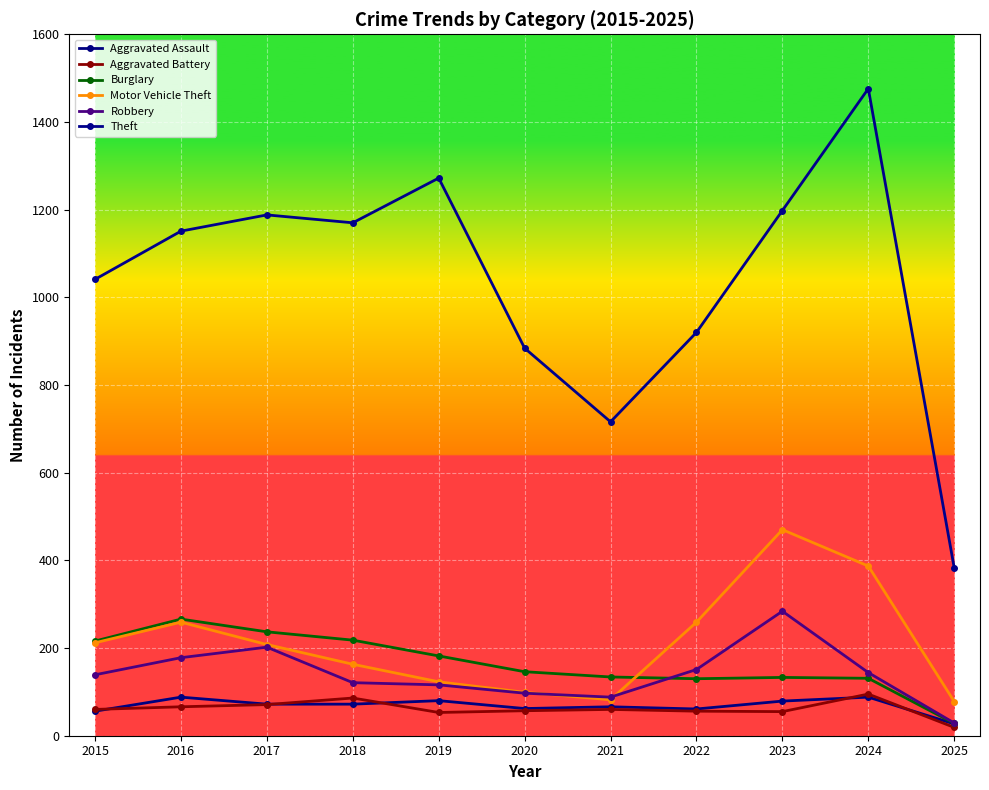

How many data points does each series have?

11